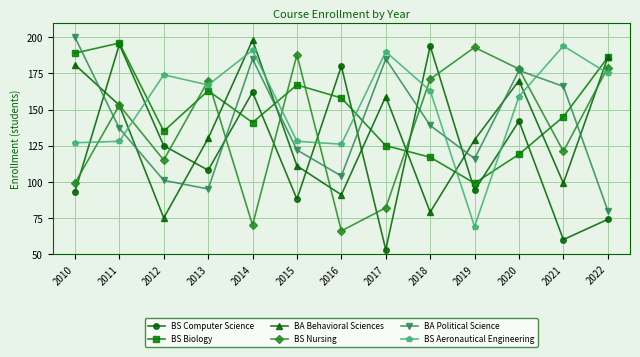

What is the spread (max minus min) of values at 2015?

100